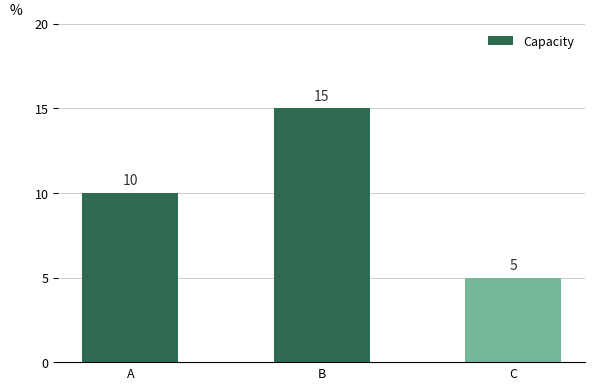

What is the difference between the values at A and B?

5